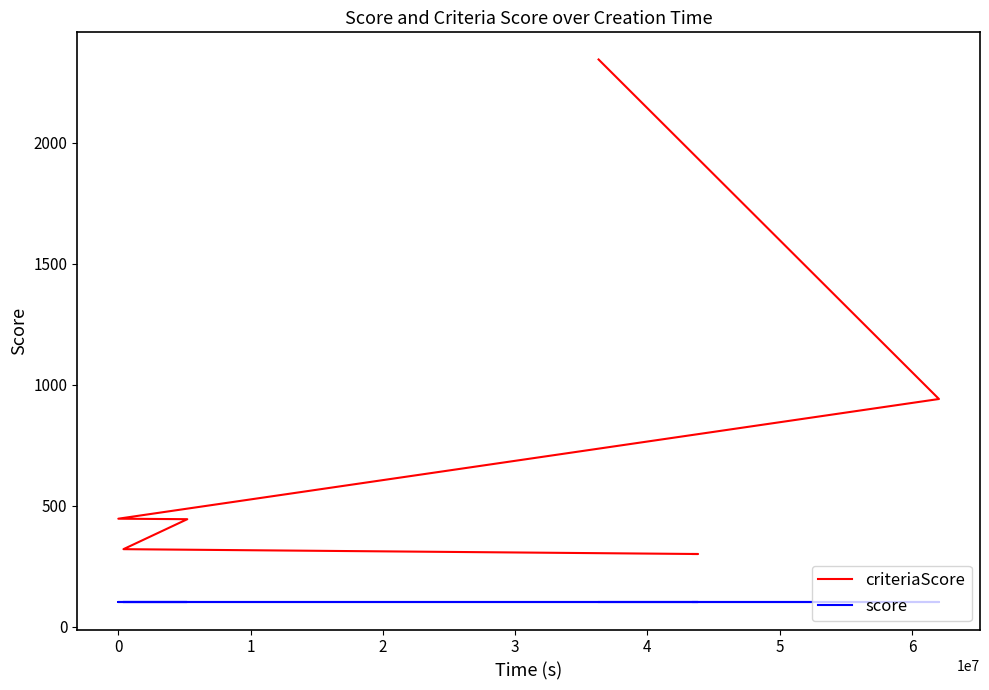

Is it true that score equals 100 at 0?

True